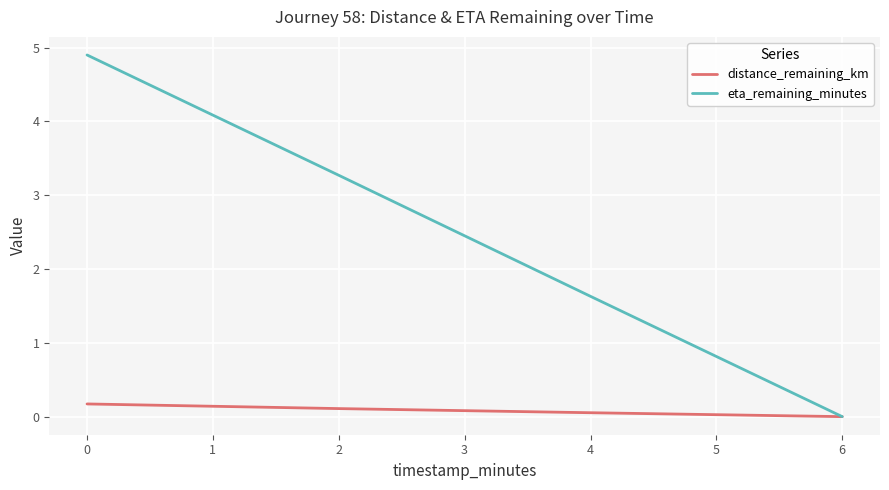

What is the approximate value of distance_remaining_km at 0?

0.2